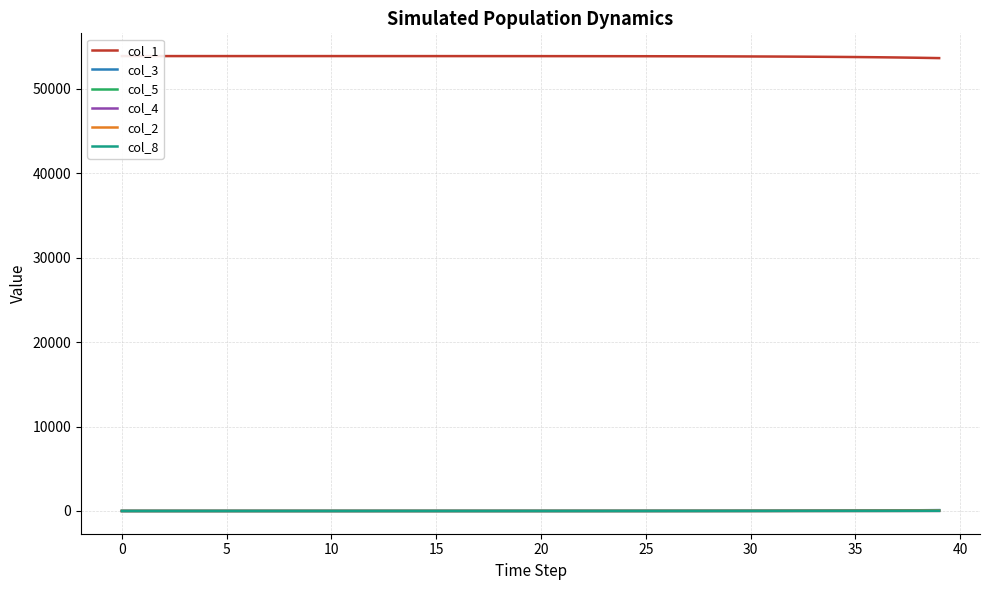

Is the value of col_4 at 30 greater than the value of col_5 at 34?

No